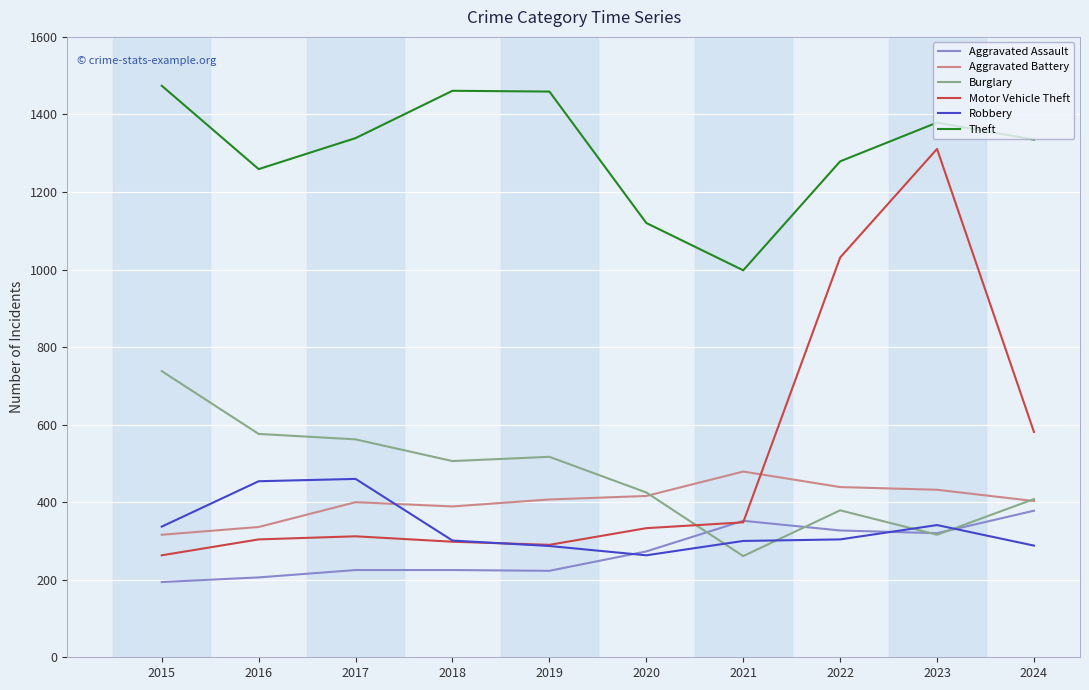

True or false: Theft and Motor Vehicle Theft intersect in this chart.

False